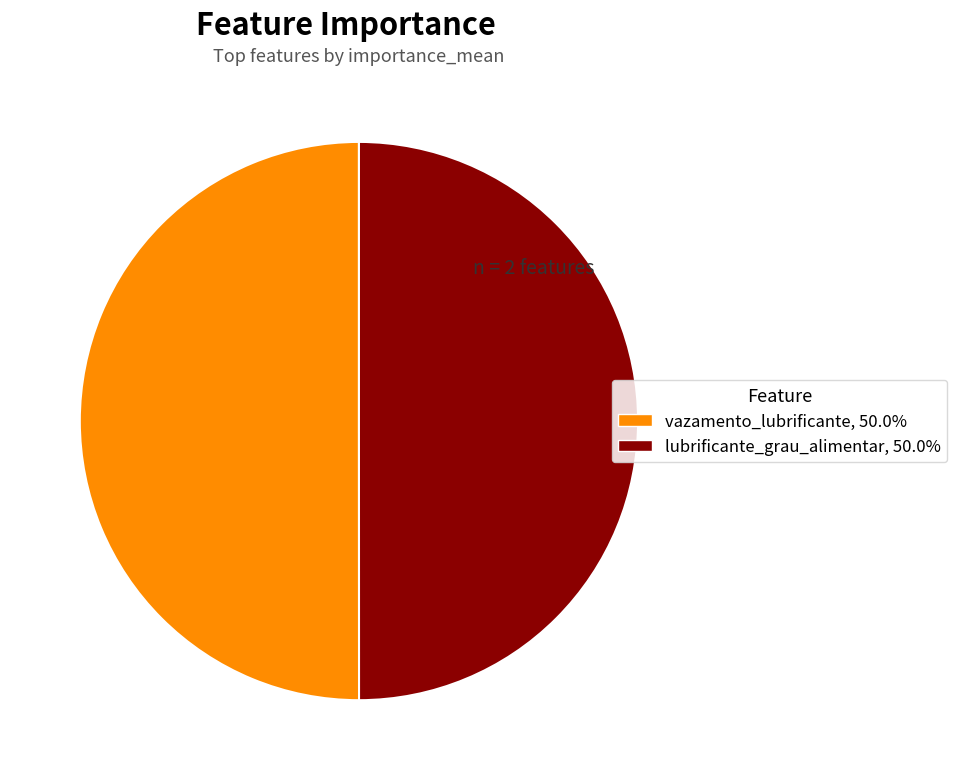

Is the sum of vazamento_lubrificante and lubrificante_grau_alimentar greater than half?

Yes